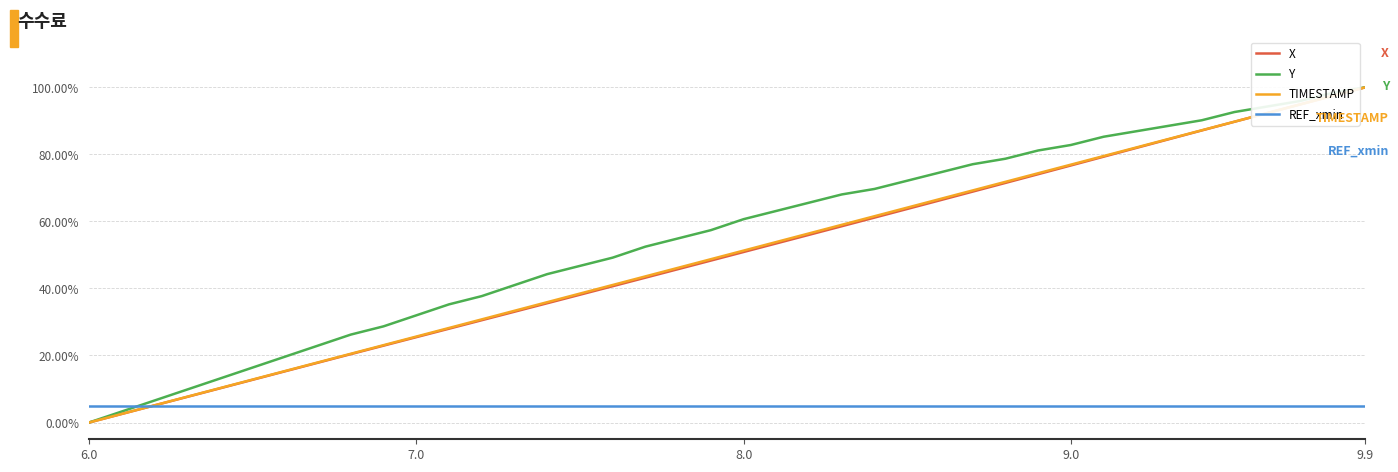

What is the maximum value shown in the chart?

1.0